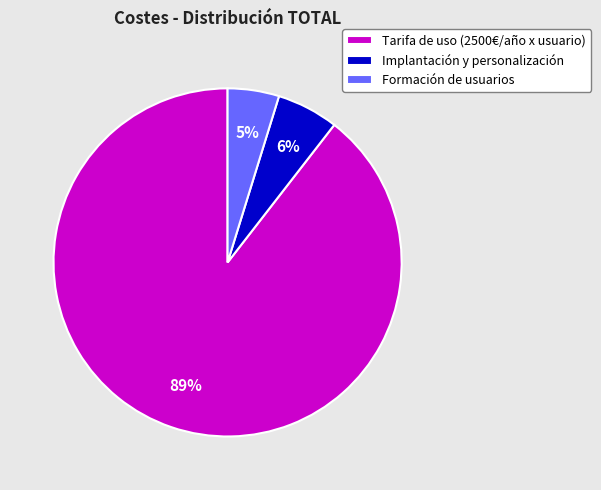

Is it true that Tarifa de uso (2500€/año x usuario) is 79% of the pie?

False